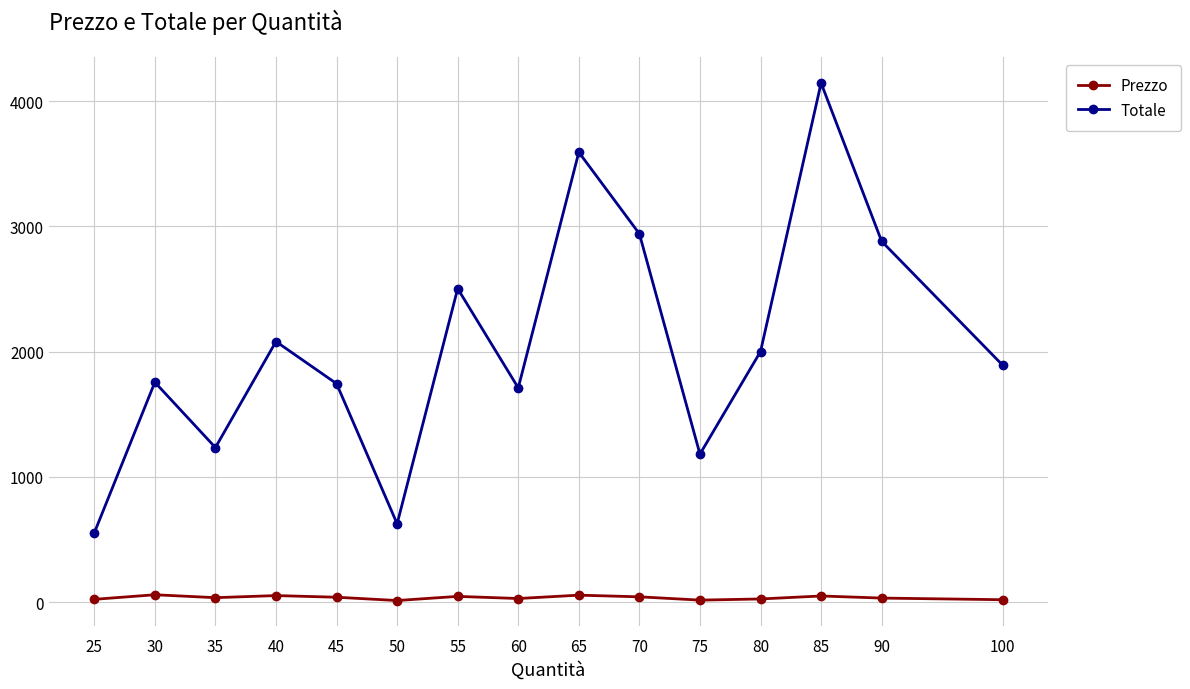

What is the average value of the Prezzo series?

35.4